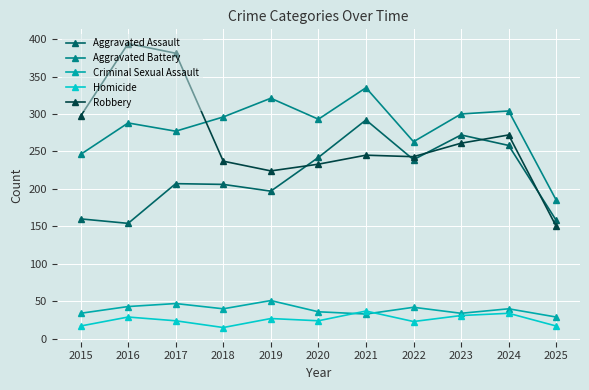

What are all the series names shown in the legend?

Aggravated Assault, Aggravated Battery, Criminal Sexual Assault, Homicide, Robbery